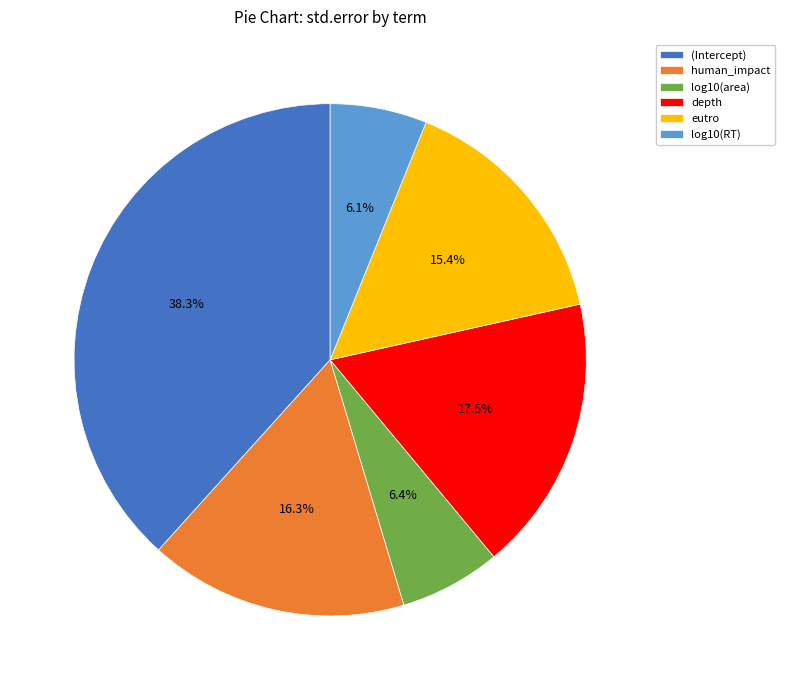

How many slices are in this pie chart?

6